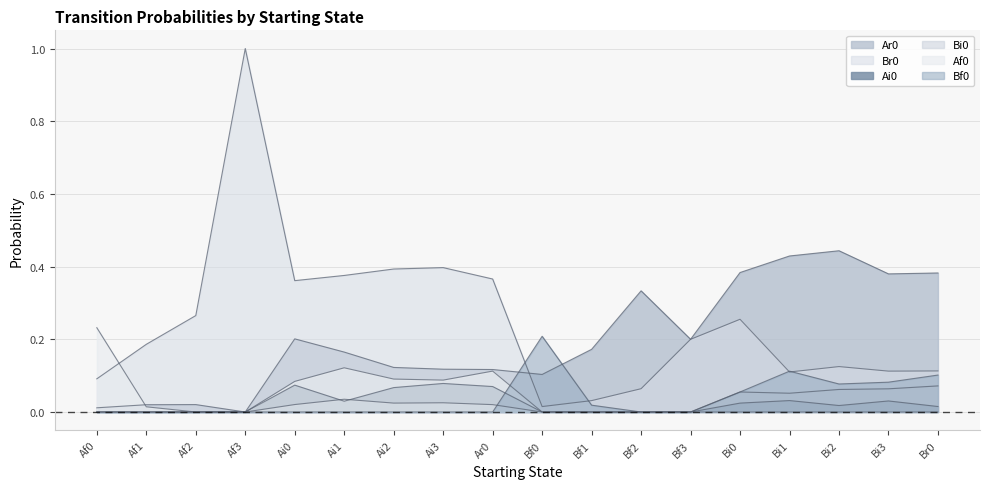

At which label does Ar0 reach its minimum?

Af3